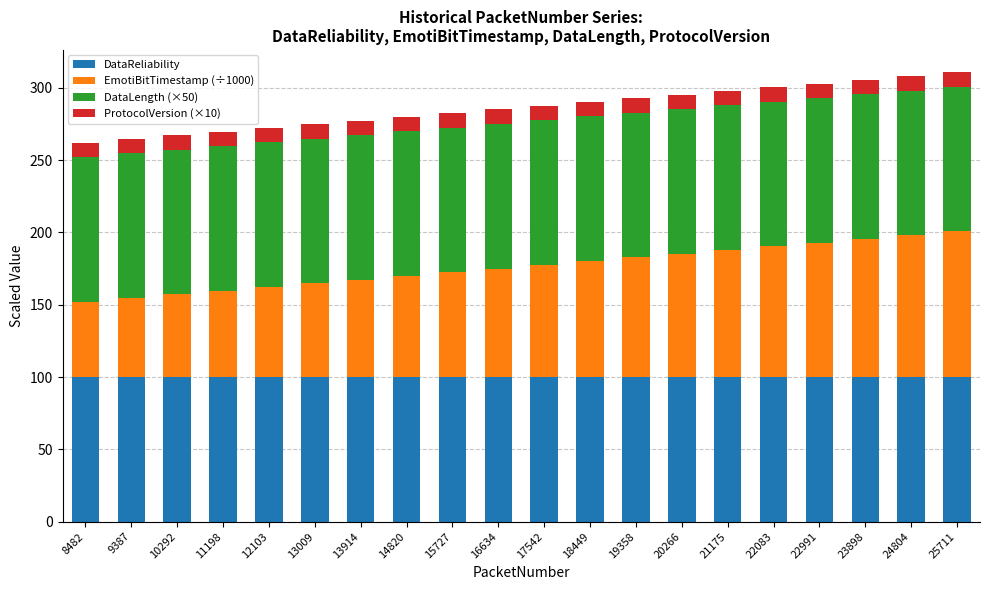

What is the minimum value for DataReliability?

100.0